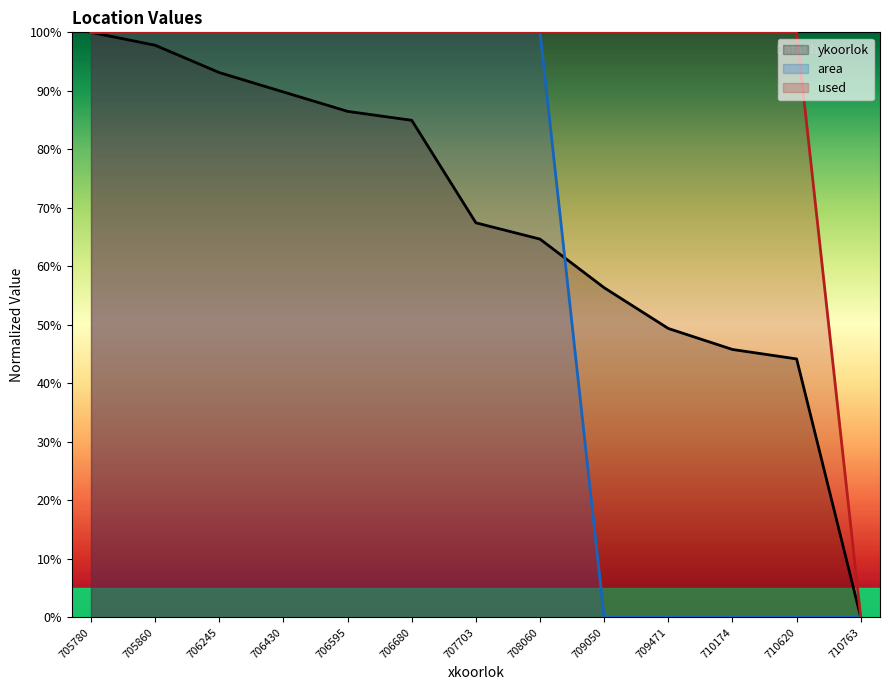

Reading left to right, transcribe all the data shown in this chart.

ykoorlok: 100.0	97.8	93.1	89.8	86.5	85.0	67.4	64.7	56.3	49.4	45.8	44.2	0.0
area: 100.0	100.0	100.0	100.0	100.0	100.0	100.0	100.0	0.0	0.0	0.0	0.0	0.0
used: 100.0	100.0	100.0	100.0	100.0	100.0	100.0	100.0	100.0	100.0	100.0	100.0	0.0